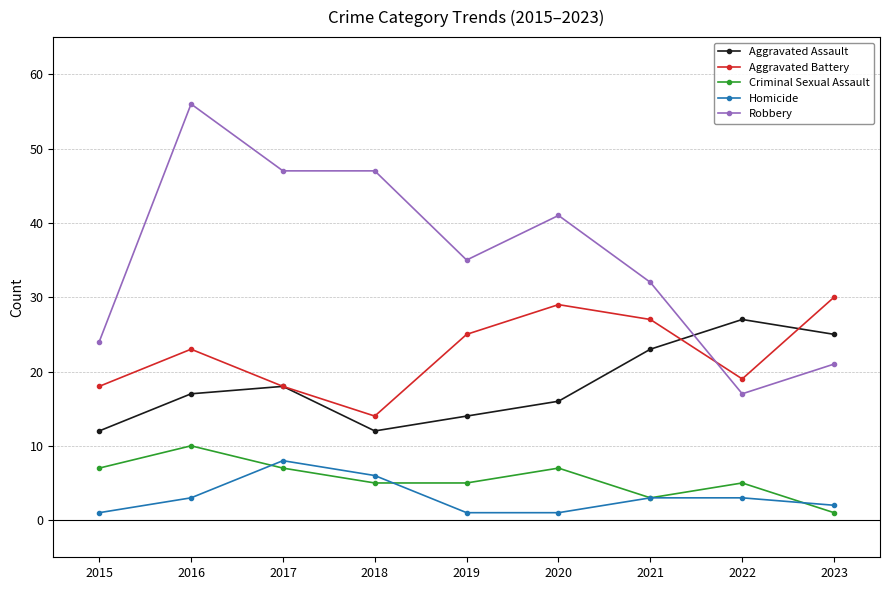

At which label is Aggravated Battery closest to 22?

2016